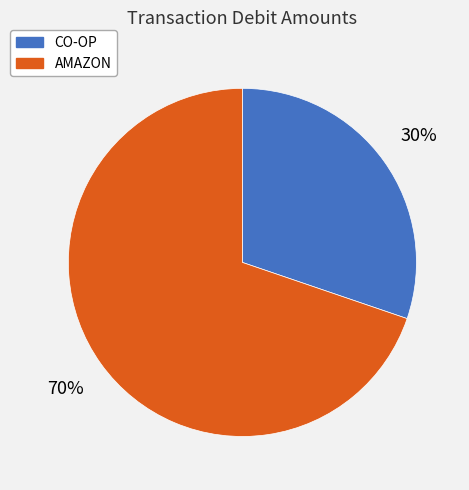

Between AMAZON and CO-OP, which is larger?

AMAZON